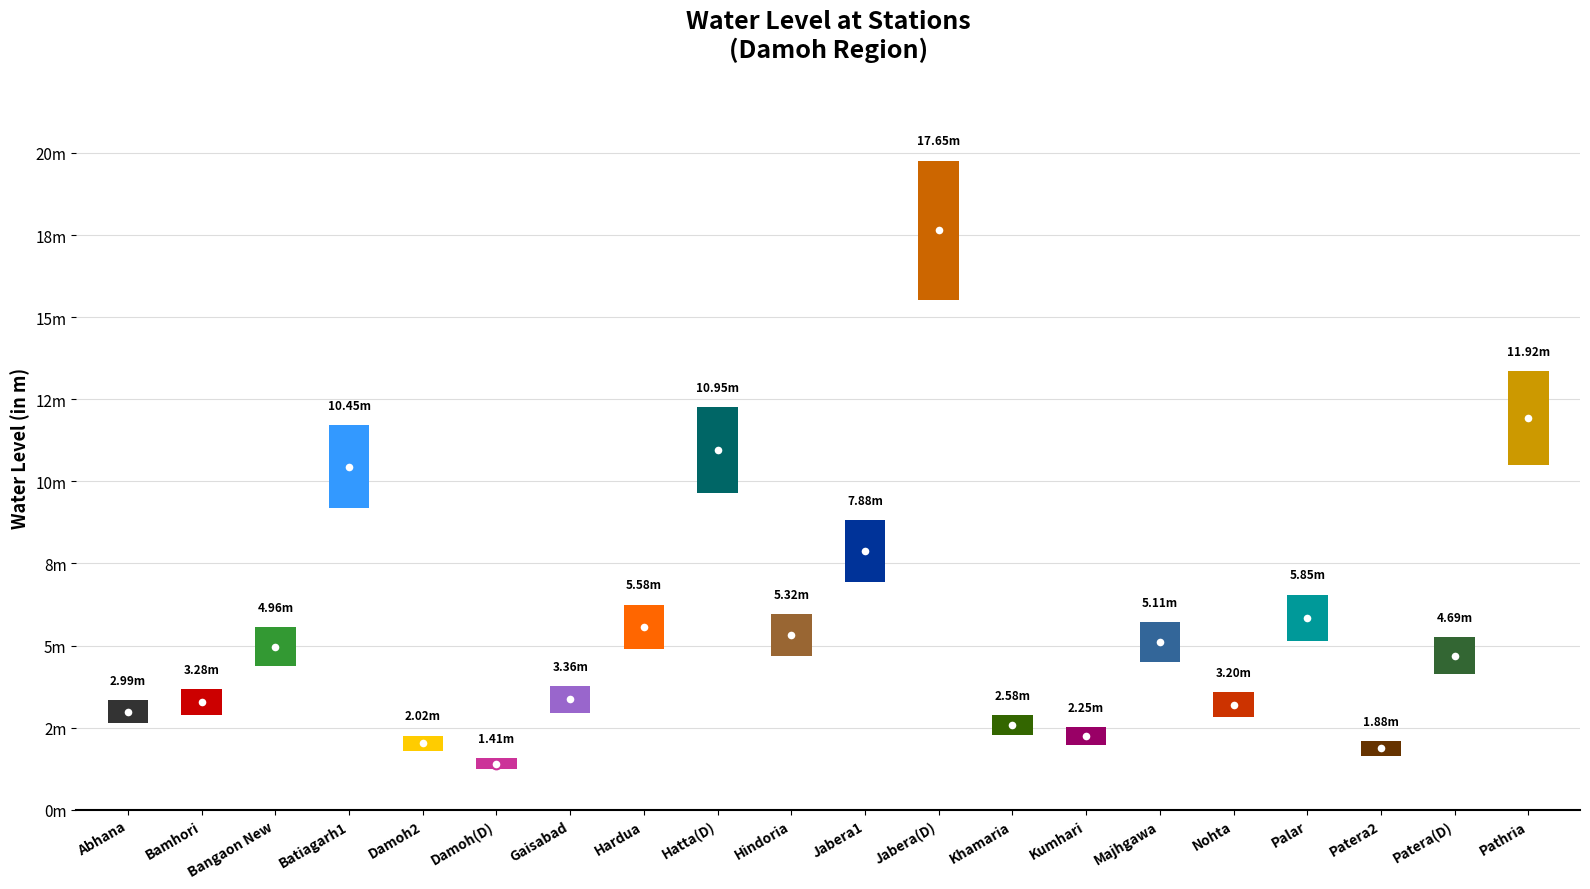

What is the difference between the maximum and minimum values?

16.2